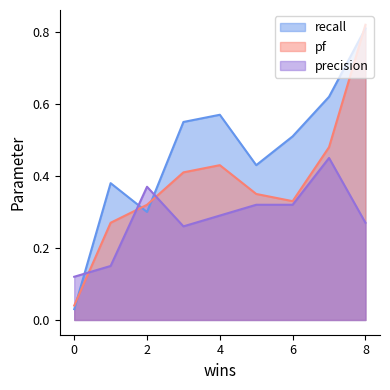

What is the difference between the maximum and minimum values in the pf series?

0.8